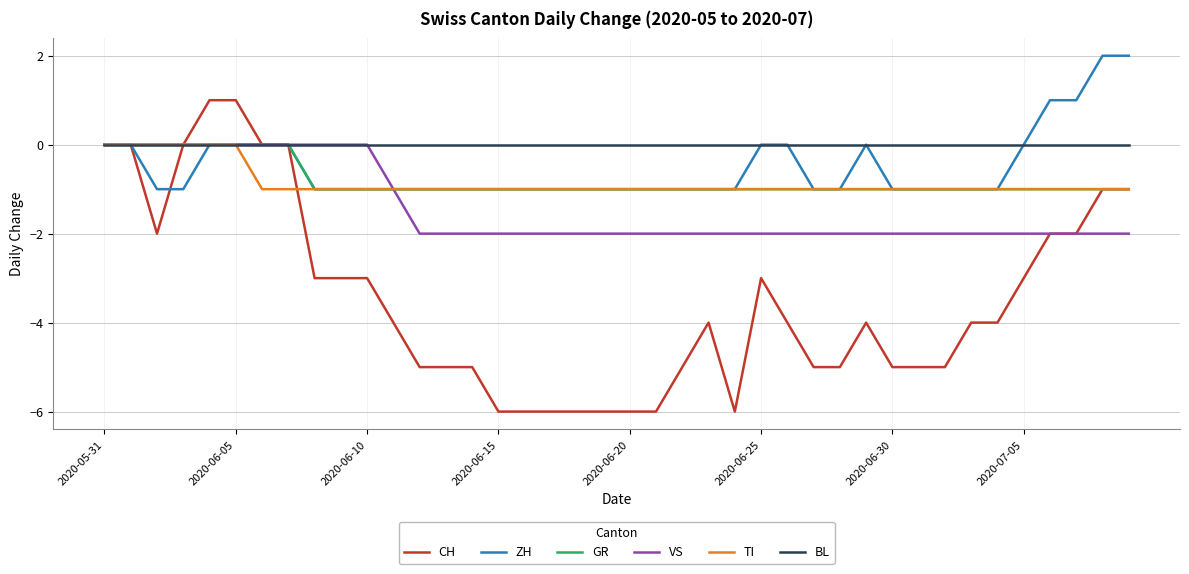

What is the minimum value shown in the chart?

-6